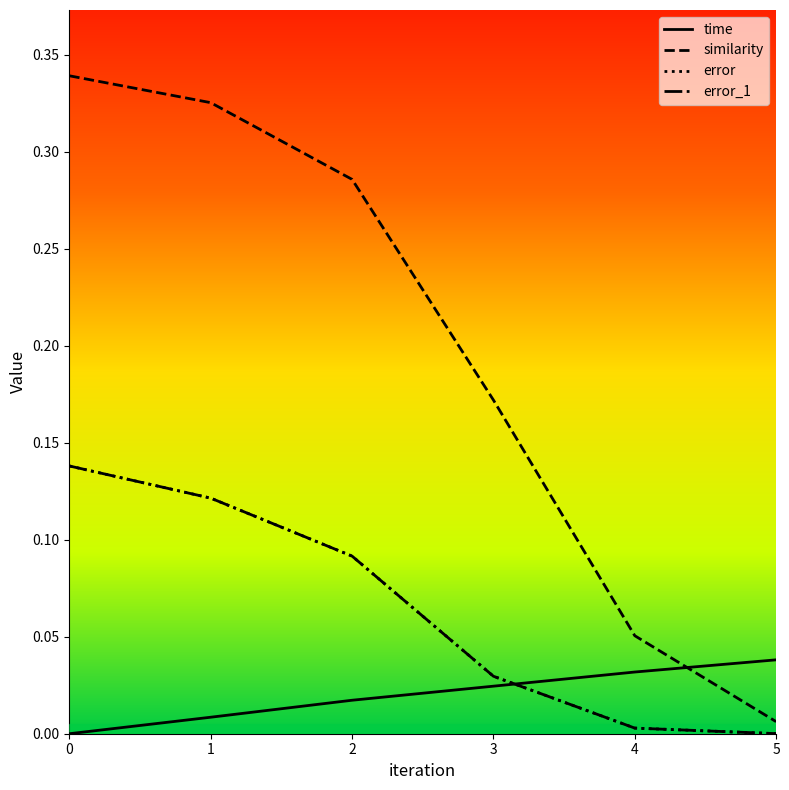

What is the difference between the highest and lowest values at 0?

0.3